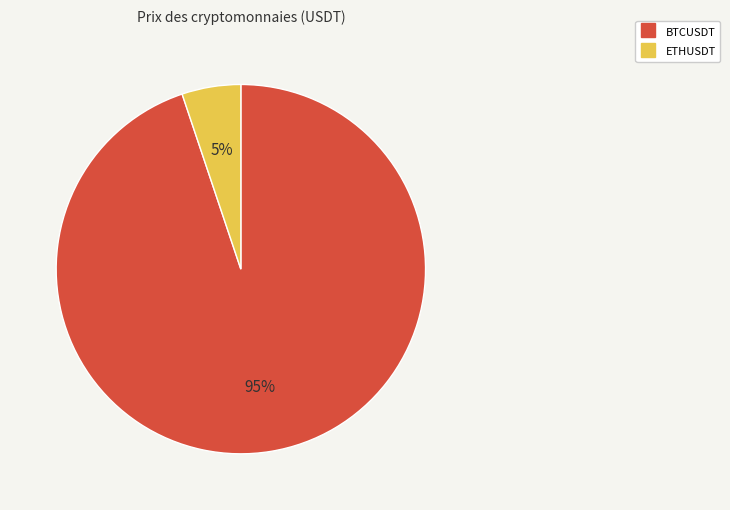

To the nearest percent, what is the average slice percentage?

50%